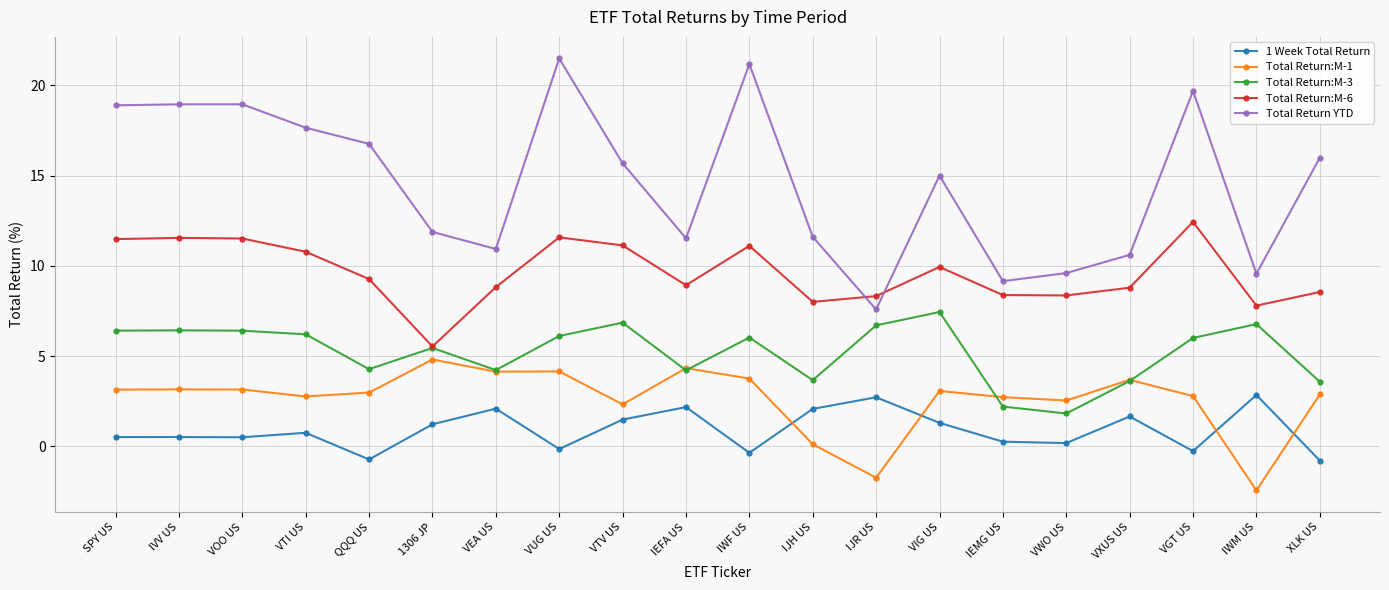

Between 1306 JP and IWF US, which series saw the biggest shift?

Total Return YTD